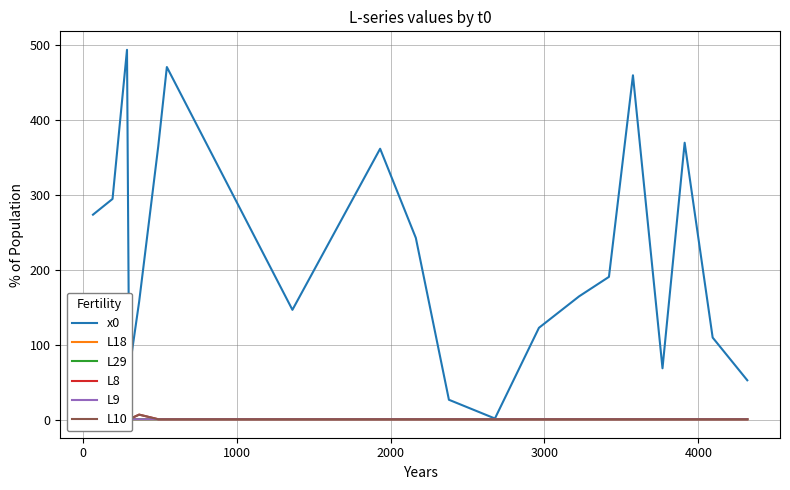

What is the minimum value shown in the chart?

1.0